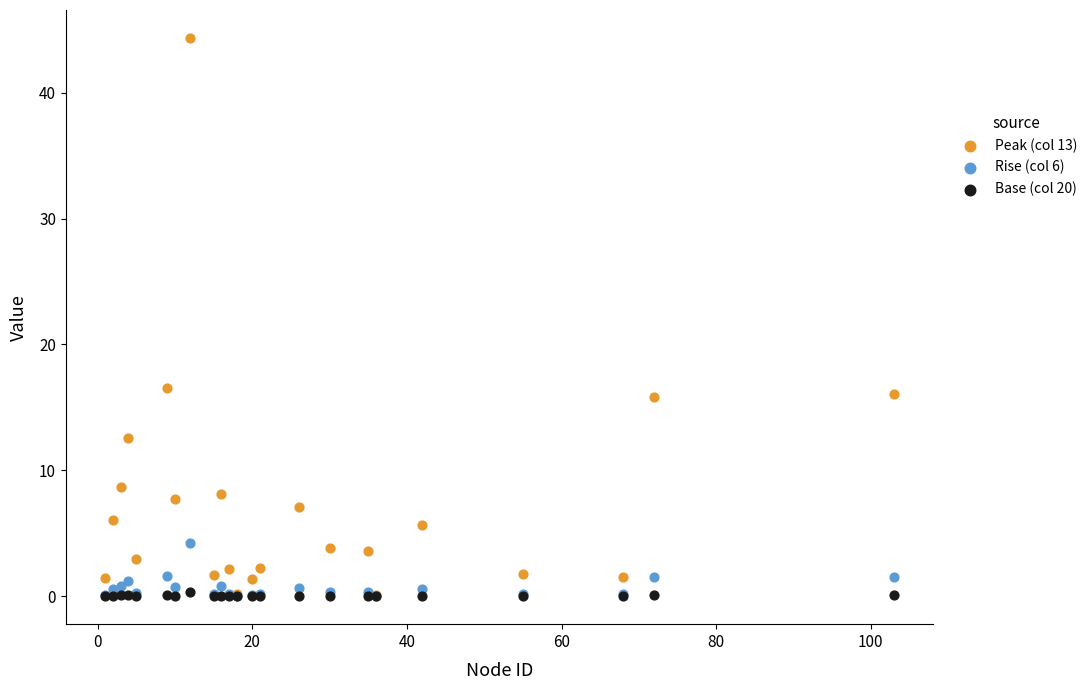

What are all the series names shown in the legend?

Peak (col 13), Rise (col 6), Base (col 20)